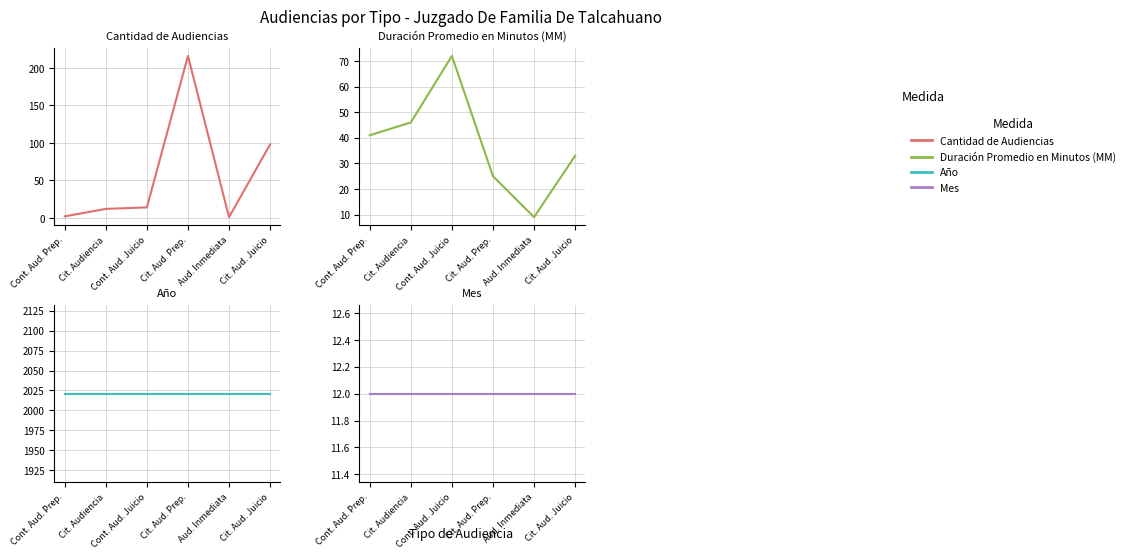

Reading left to right, extract all data points from this chart.

Cantidad de Audiencias: 2	12	14	216	1	98
Duración Promedio en Minutos (MM): 41	46	72	25	9	33
Año: 2021	2021	2021	2021	2021	2021
Mes: 12	12	12	12	12	12